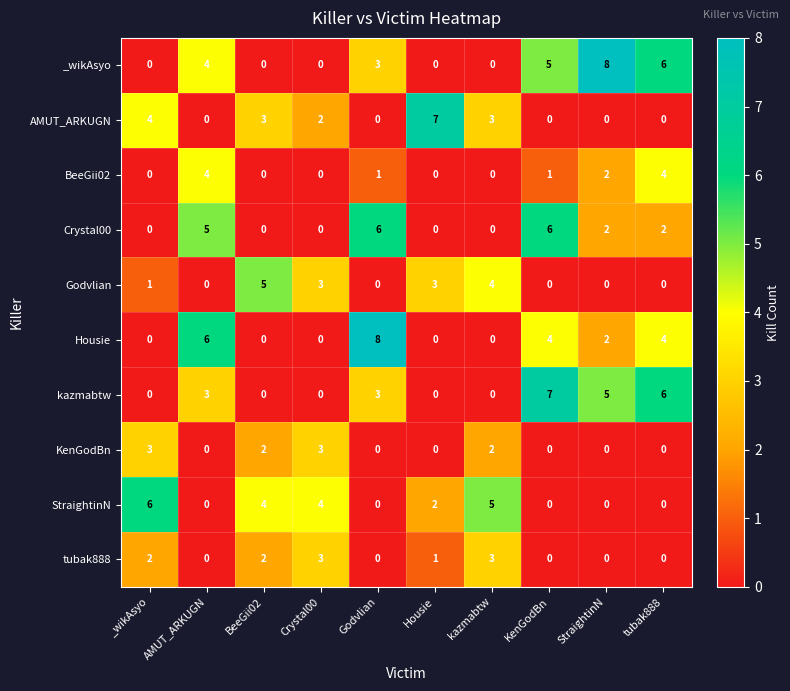

At how many categories does at least one series exceed 3?

10